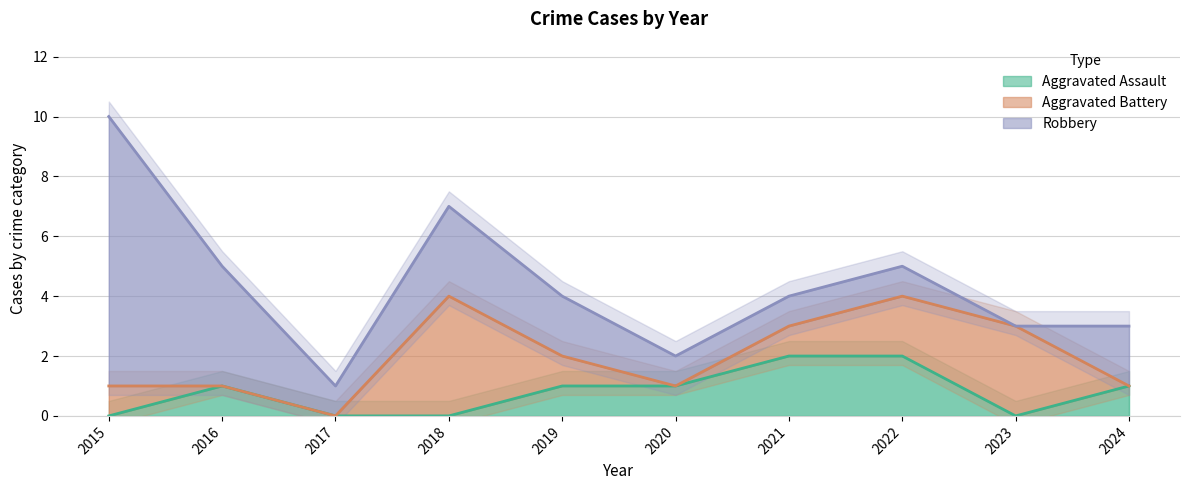

True or false: Aggravated Battery and Robbery cross at least once.

True